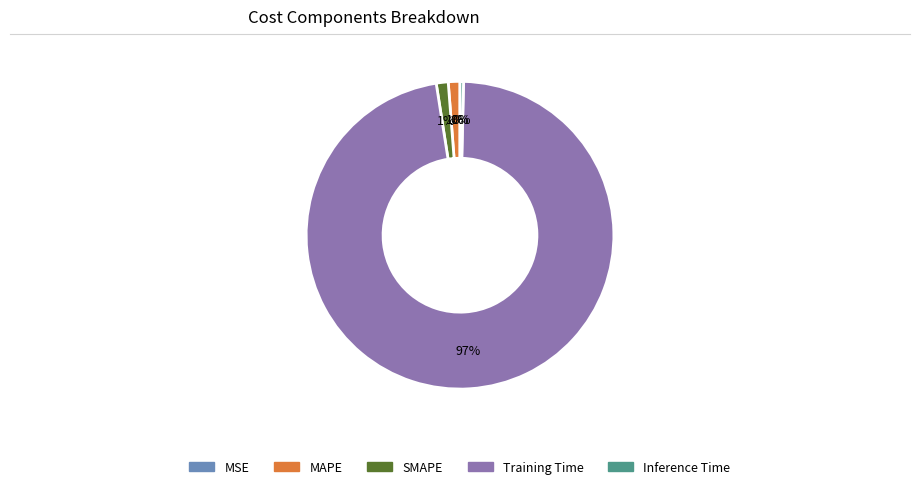

Which has a higher value, SMAPE or Inference Time?

SMAPE